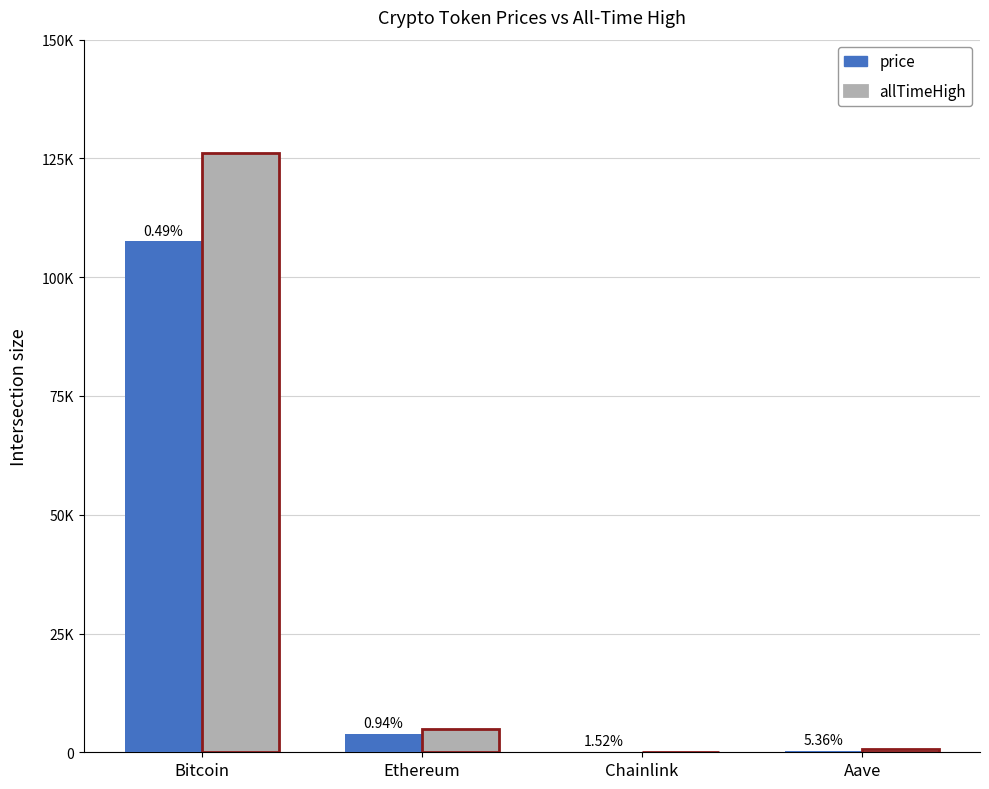

What is the smallest value displayed?

17.1